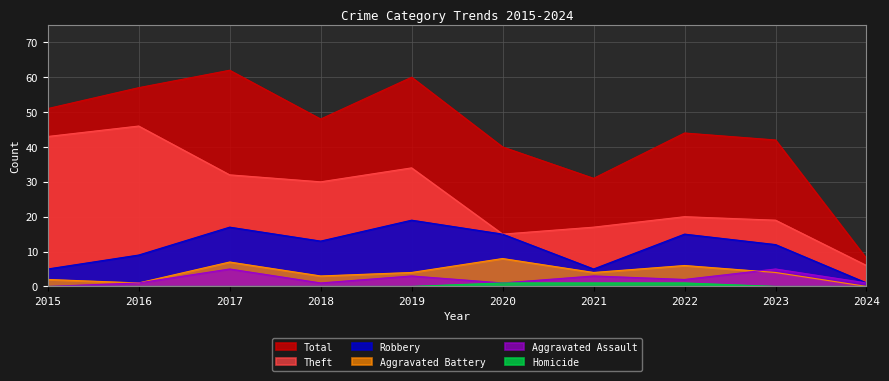

At which category is the sum across all series the highest?

2017